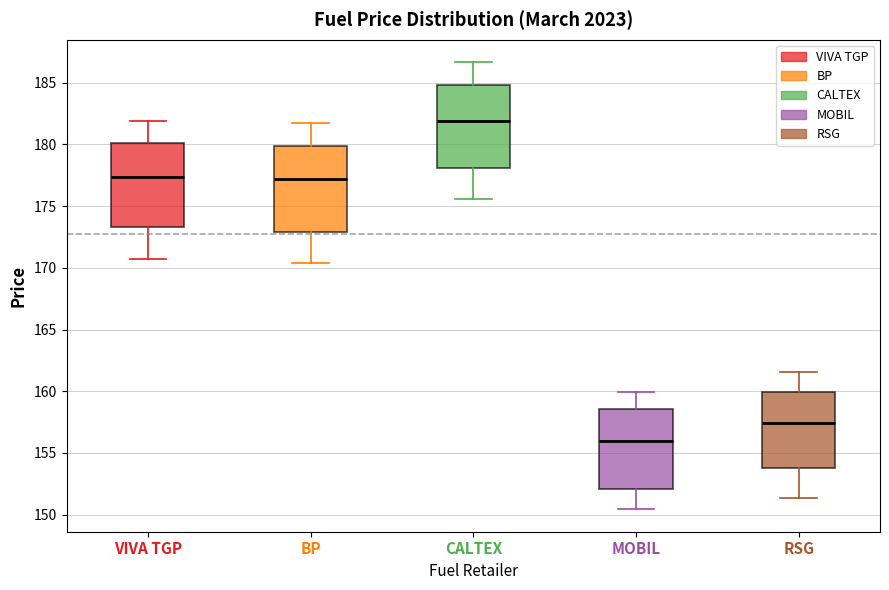

Which box has the highest median line?

CALTEX